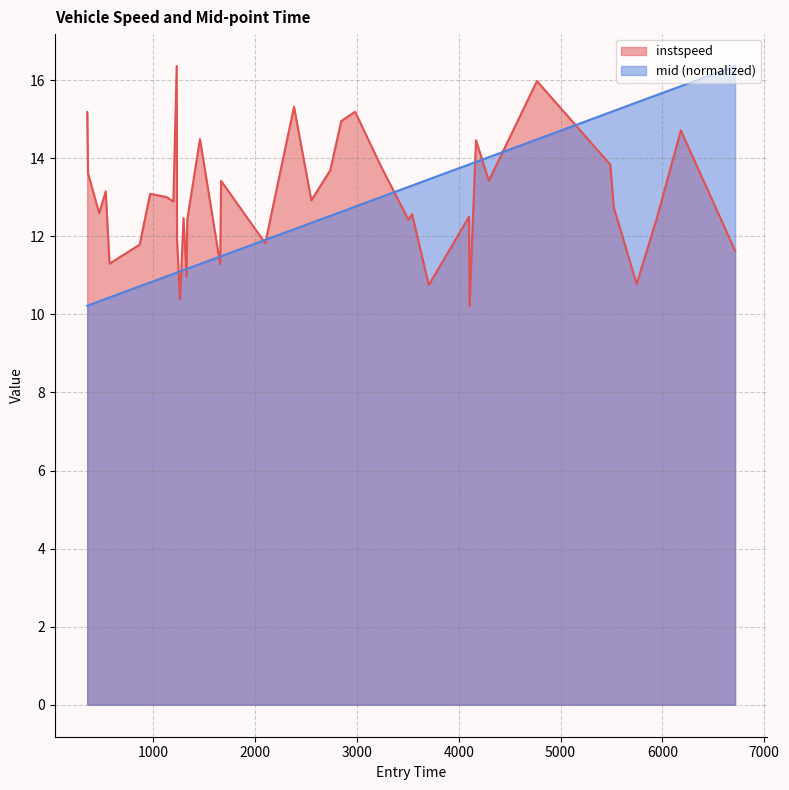

What is the greatest value displayed?

16.4